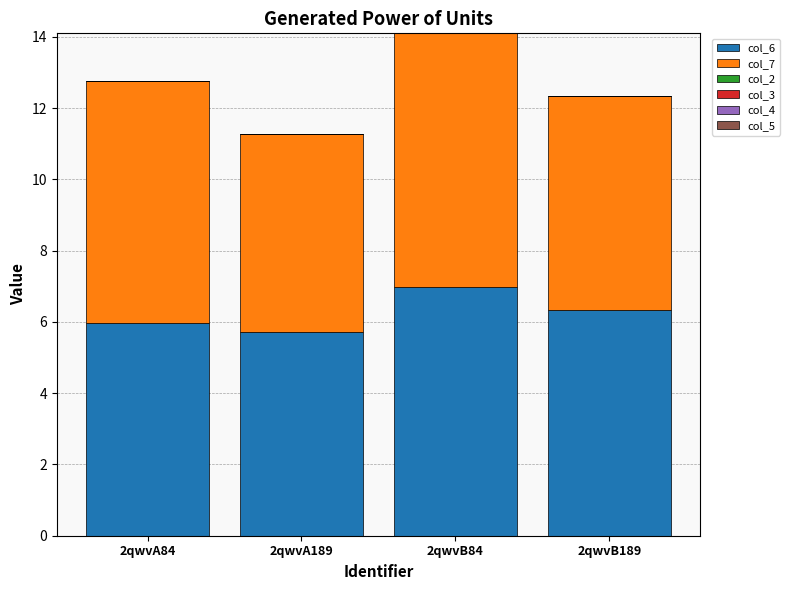

At which category is the sum across all series the highest?

2qwvB84